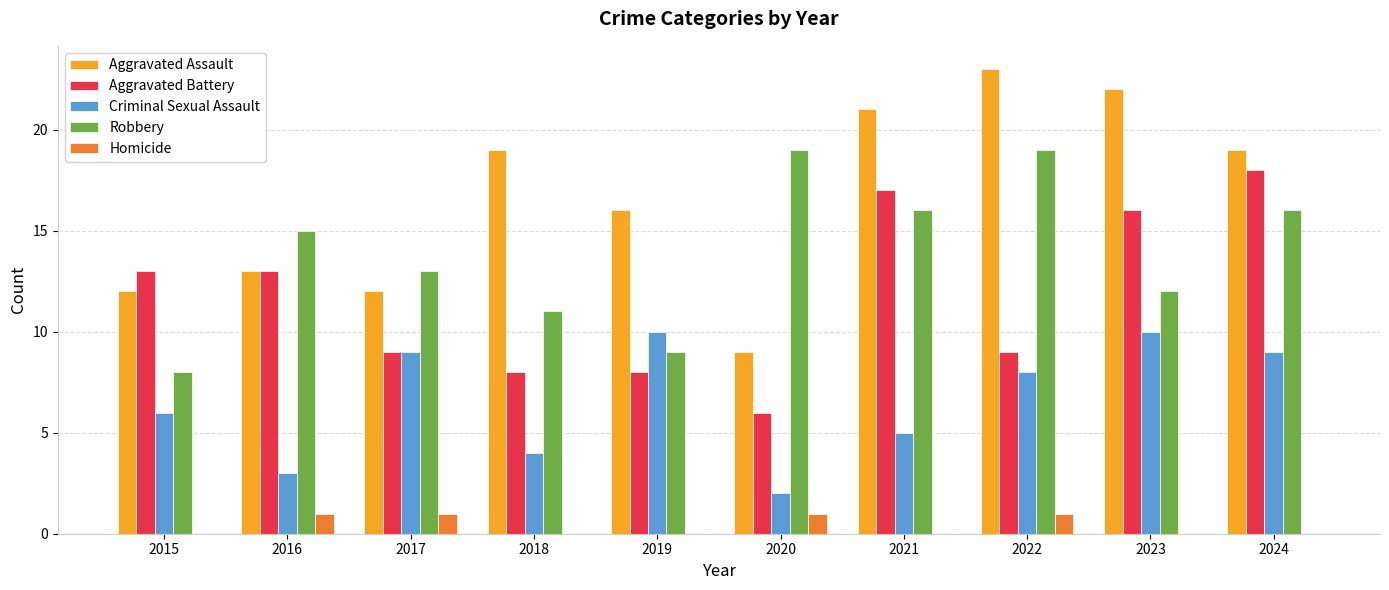

Which series has the widest spread of values?

Aggravated Assault